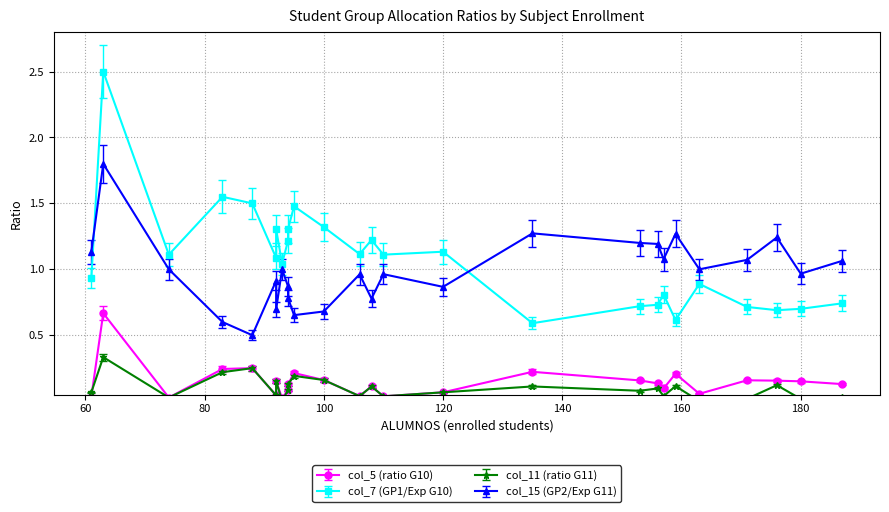

Is it true that col_11 (ratio G11) equals 0.0 at 94?

False